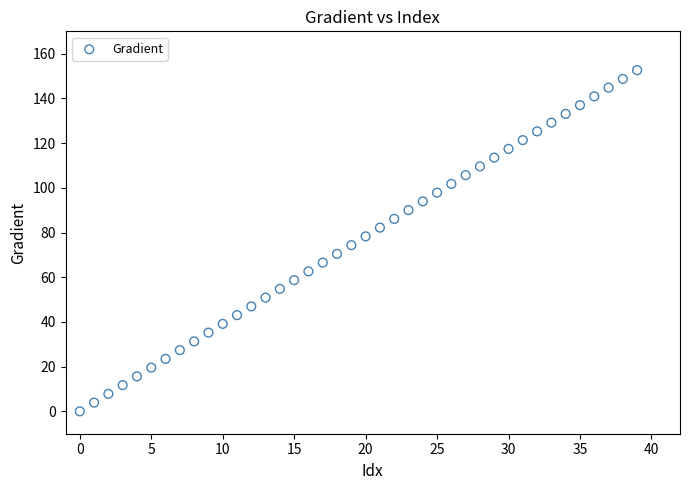

What is the range of Y values (max minus min)?

152.6